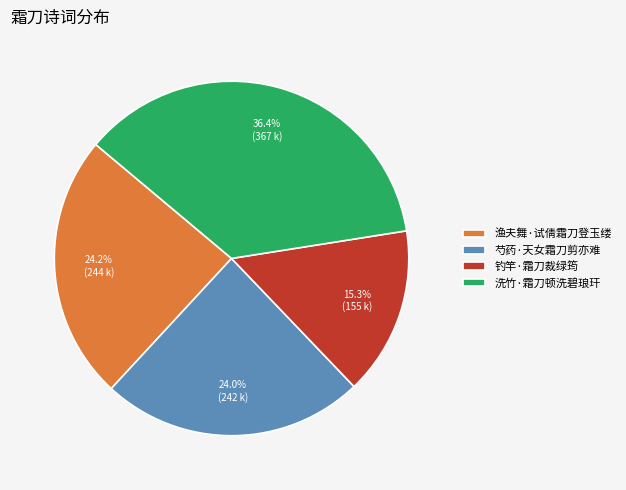

Which slice is the largest?

洗竹·霜刀顿洗碧琅玕